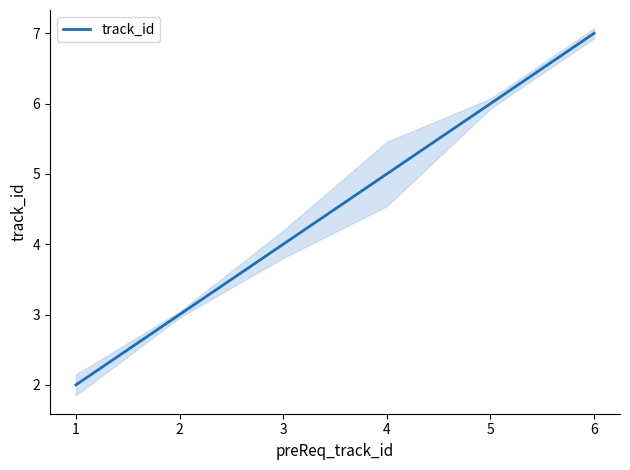

What is the change in value from 2 to 5?

+3